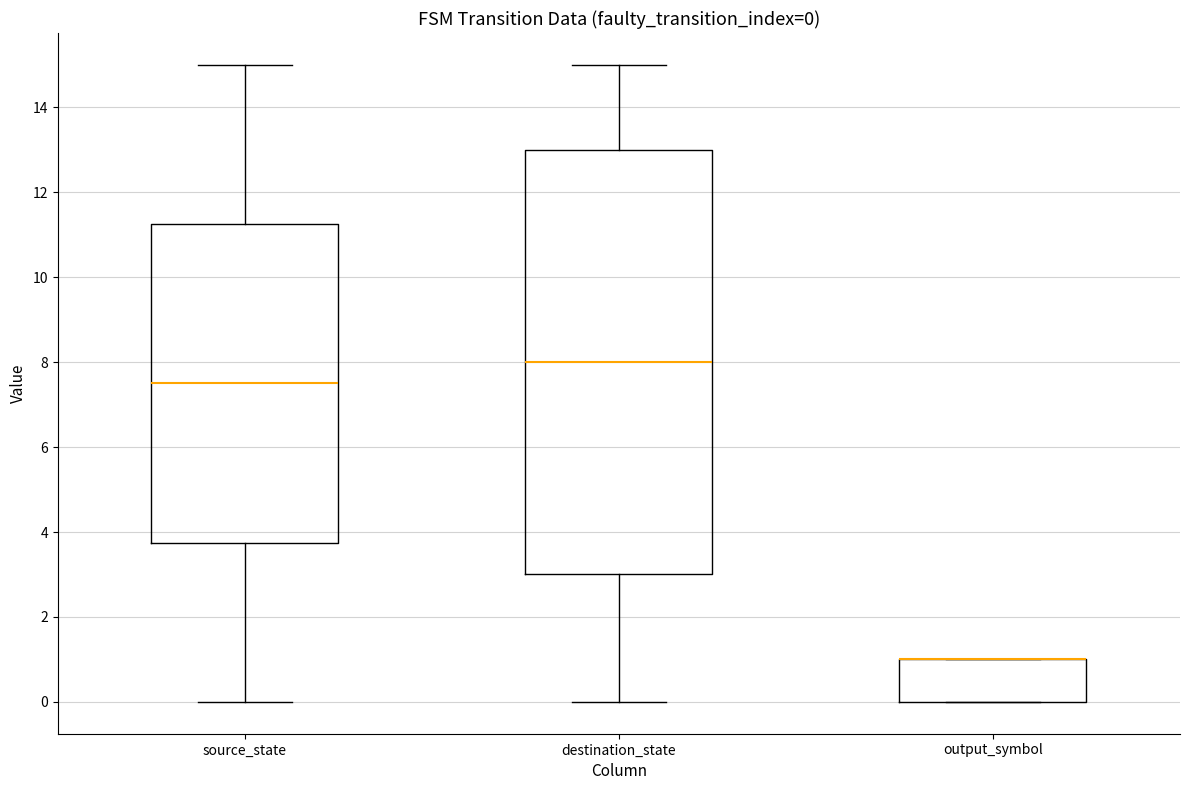

Comparing the boxes themselves (not the whiskers), which one is the tallest?

destination_state